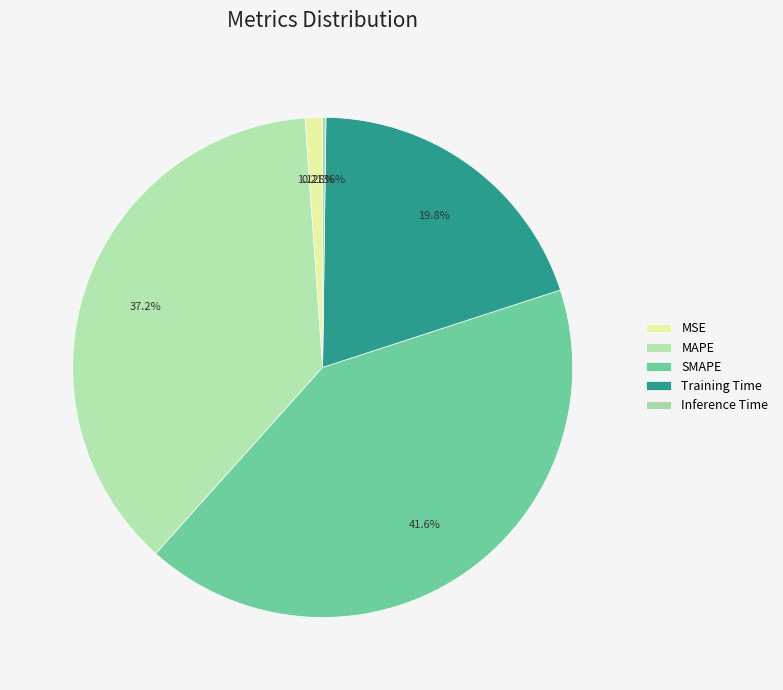

What is the change in value from MSE to SMAPE?

+0.2